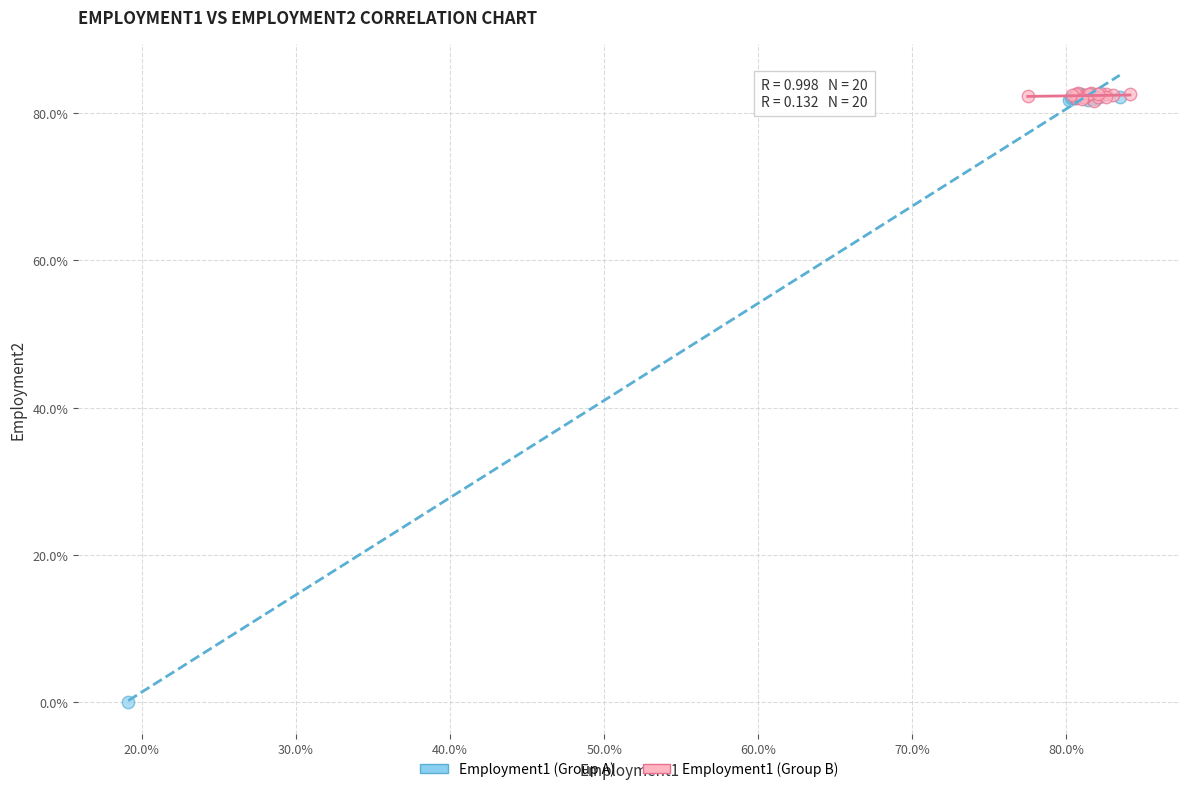

What are all the series names shown in the legend?

Employment1 (Group A), Employment1 (Group B)